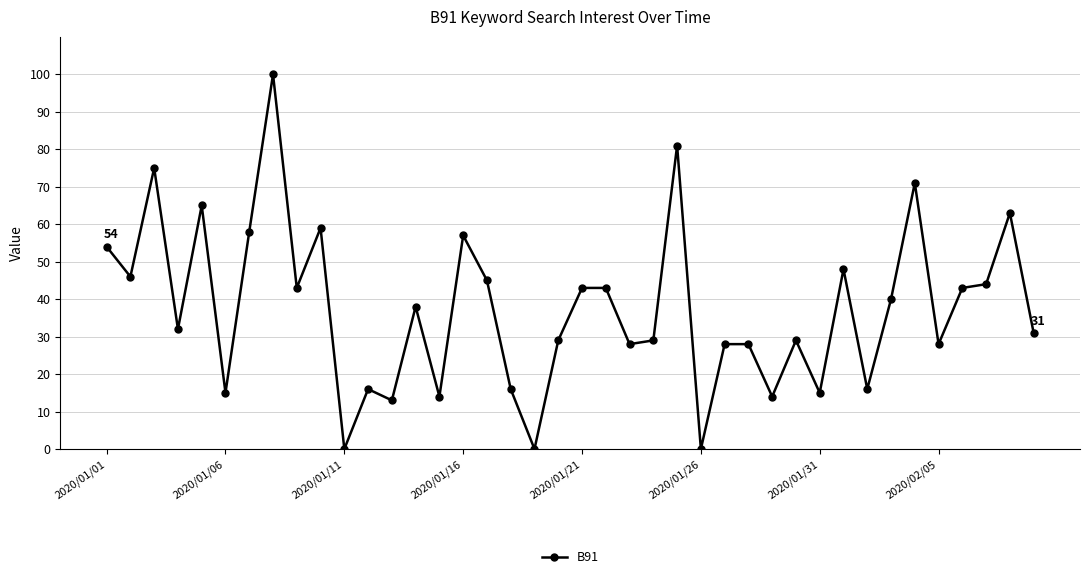

True or false: there are more than 2 points higher than both neighbors.

True